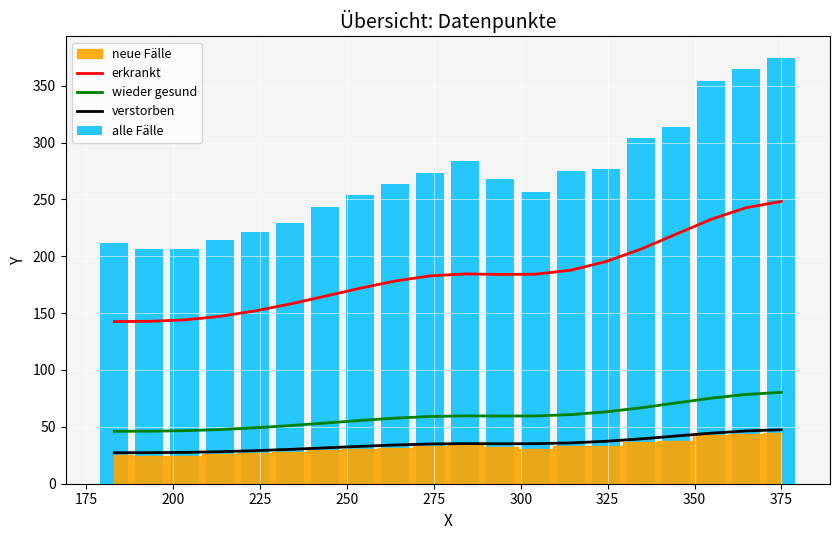

What is the highest value of the verstorben series?

47.4